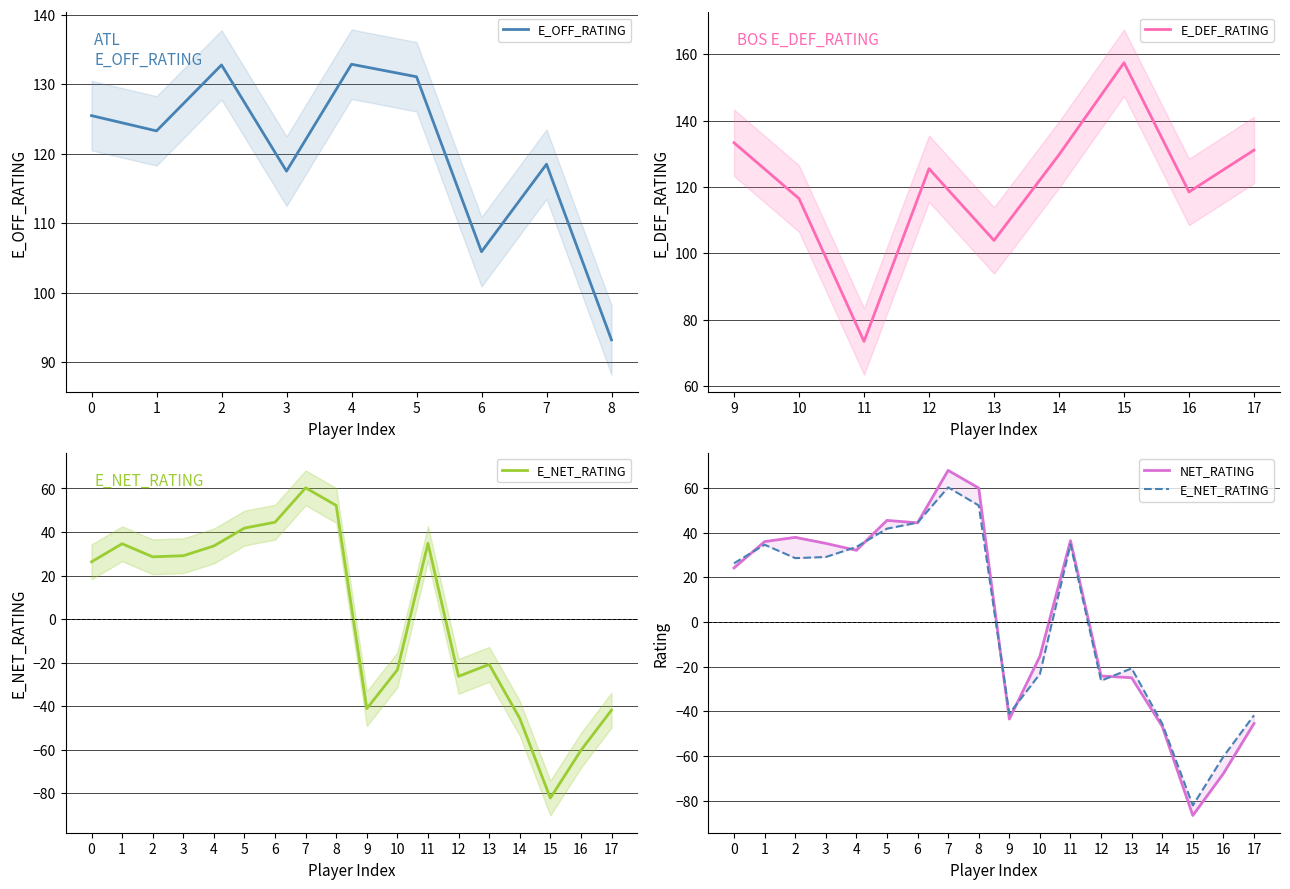

True or false: NET_RATING has a value of -43.5 at 9.

True